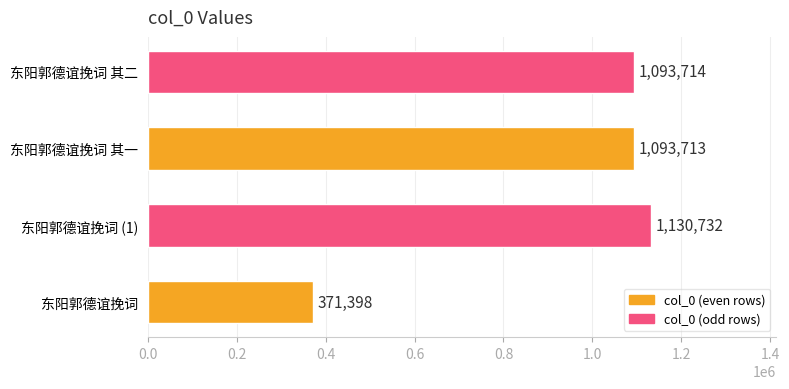

Is it true that the value at 东阳郭德谊挽词 (1) is 1543078?

False